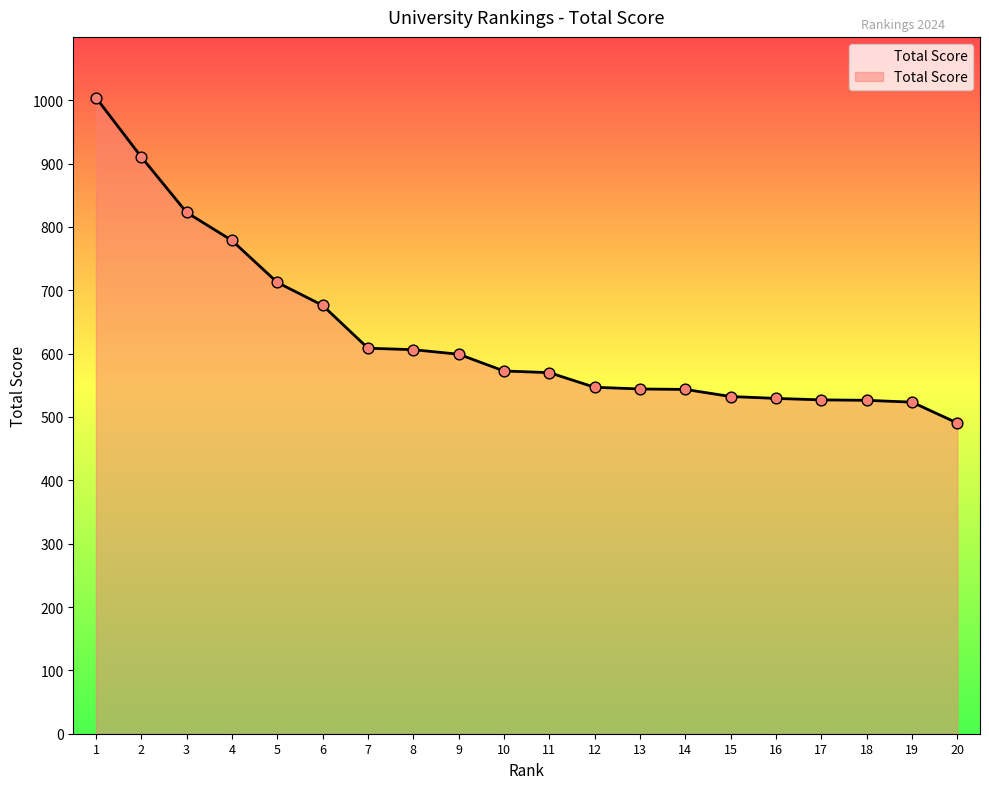

Approximately how many times larger is the value at 13 compared to 11?

1.0